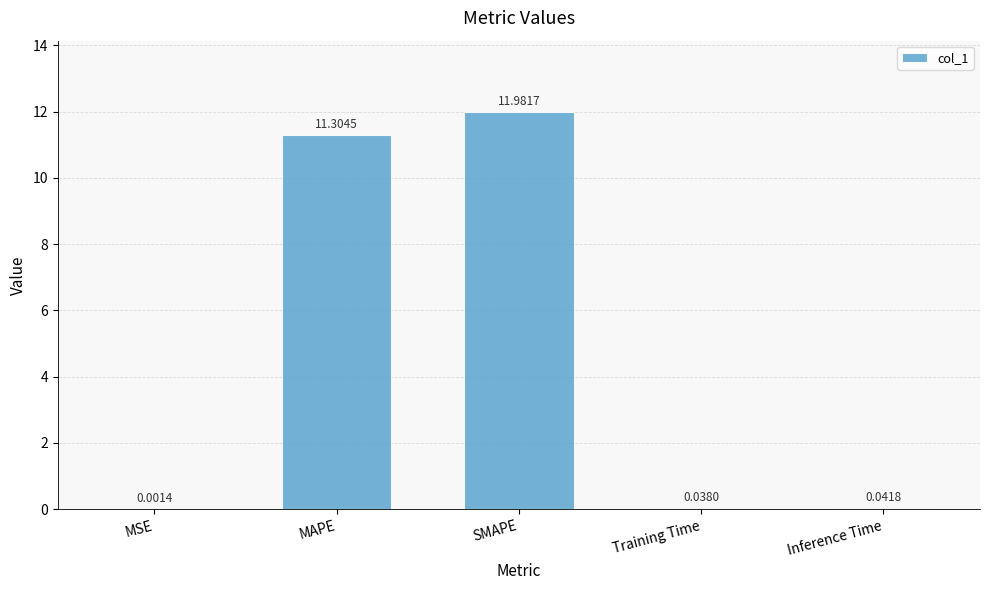

What is the sum of all values?

23.4